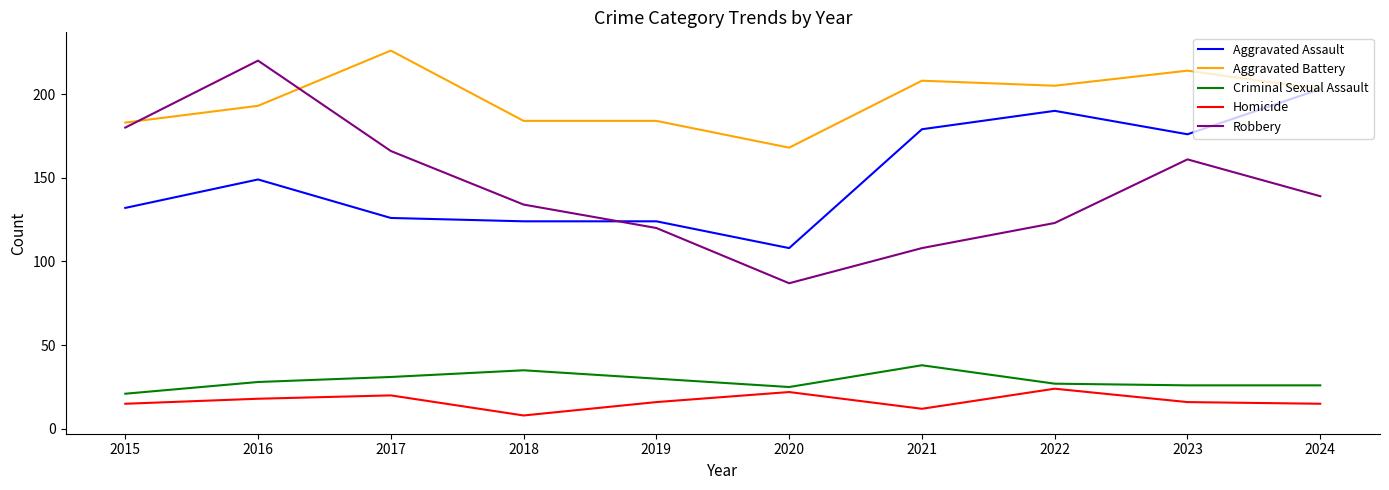

What are all the series names shown in the legend?

Aggravated Assault, Aggravated Battery, Criminal Sexual Assault, Homicide, Robbery